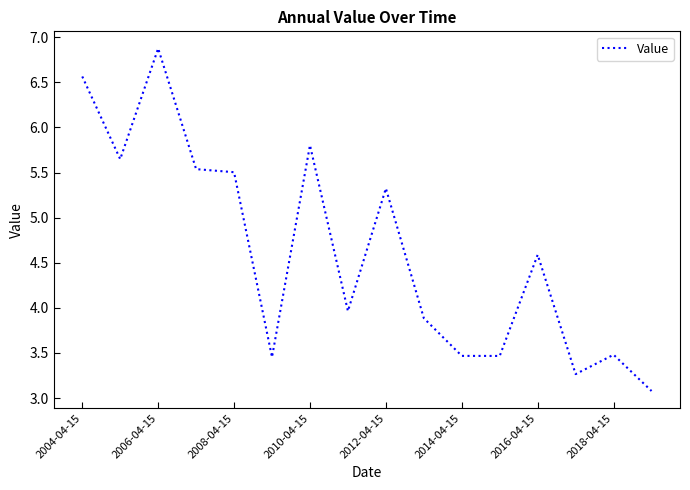

What is the difference between the maximum and minimum values?

3.8